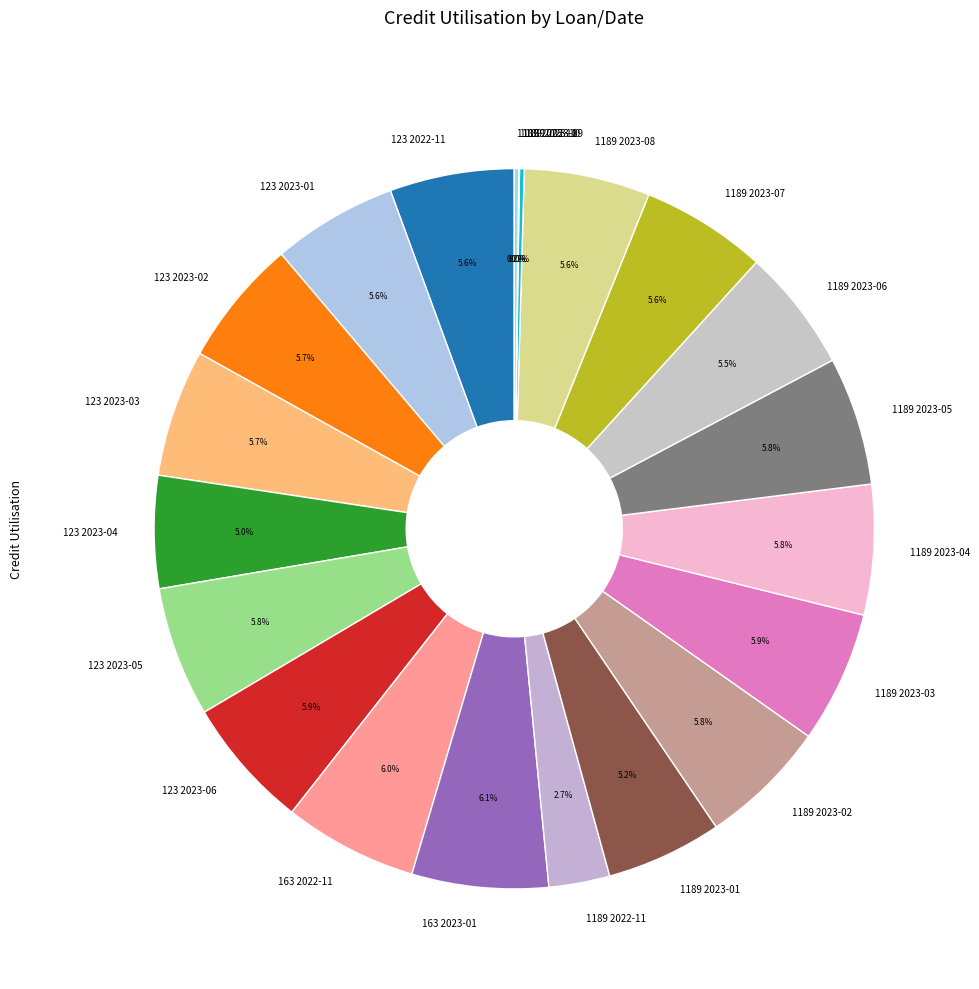

To the nearest percent, what percentage of the pie is 1189 2023-07?

6%